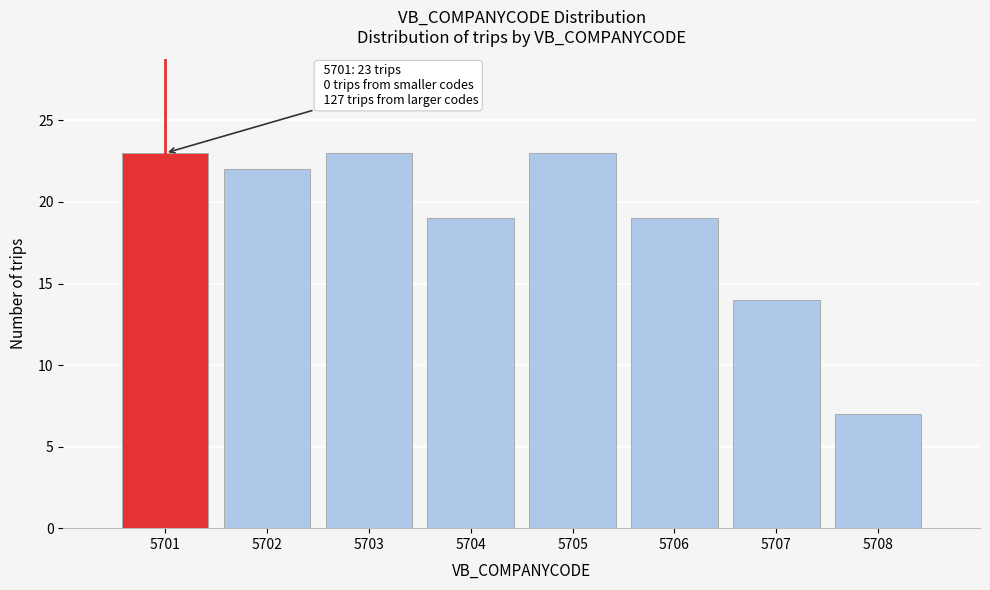

Reading left to right, extract all data points from this chart.

23	22	23	19	23	19	14	7